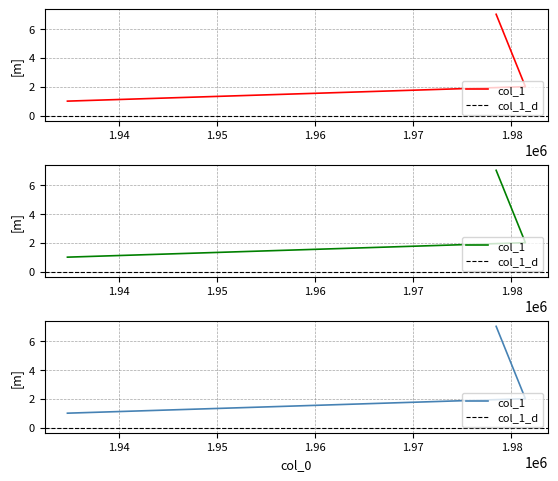

What is the change in value from 1934793 to 1981415?

+1